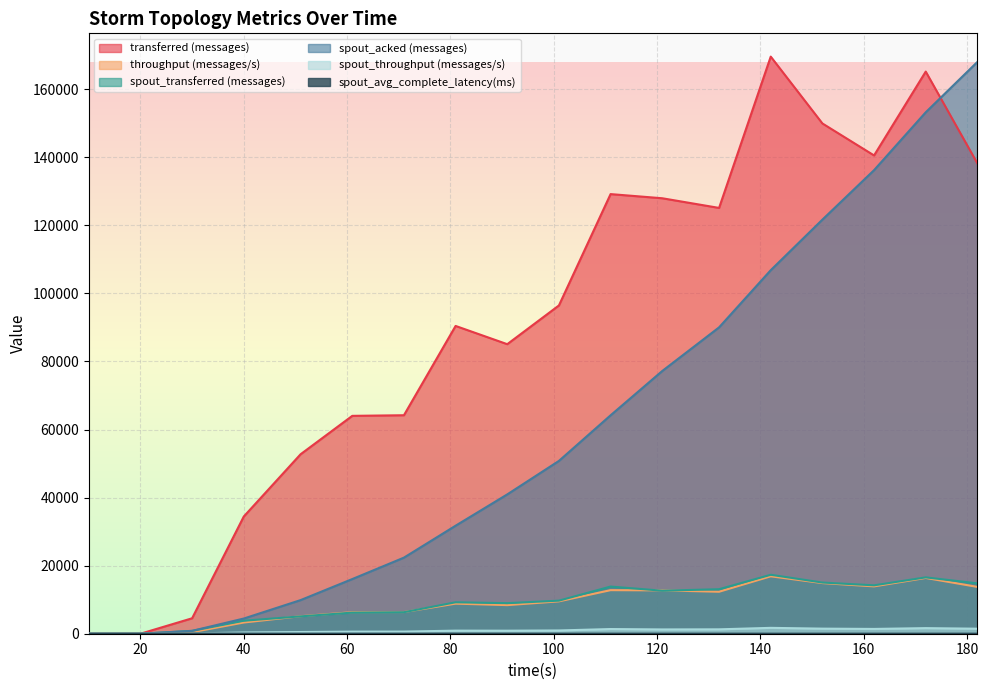

The throughput (messages/s) series shows 15488.6 at 81. True or false?

False